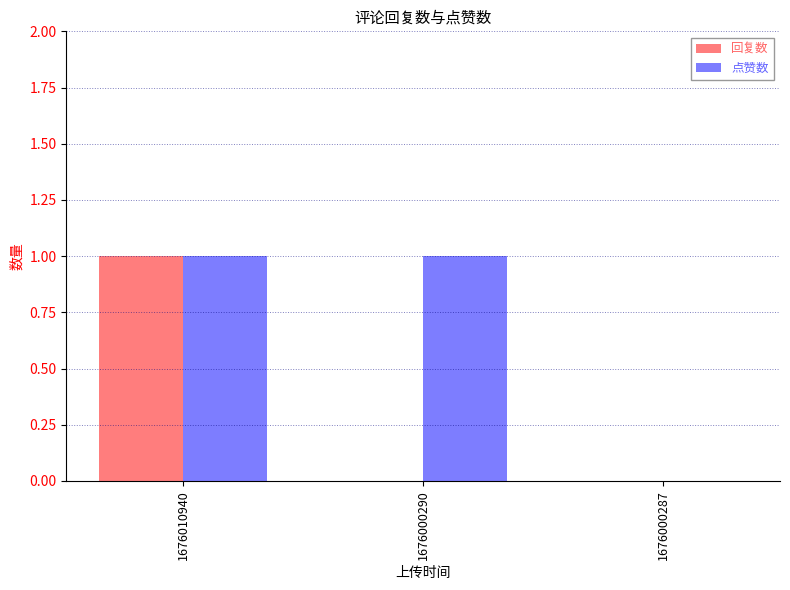

What is the total value across all series at 1676000290?

1